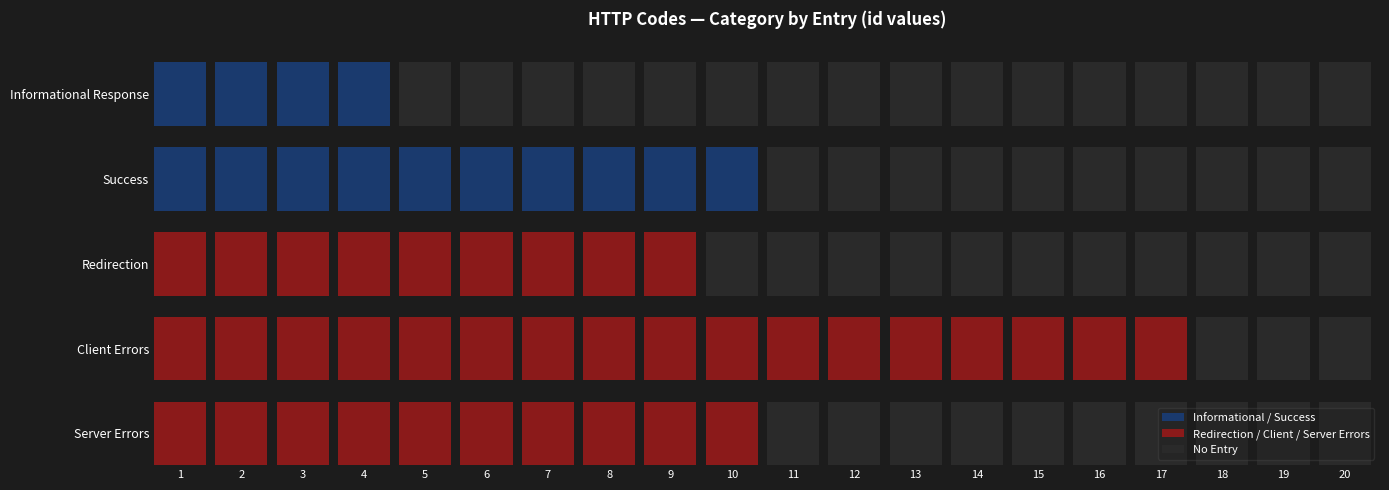

Rank the categories by Informational Response value from lowest to highest.

4, 5, 6, 7, 8, 9, 10, 11, 12, 13, 14, 15, 16, 17, 18, 19, 0, 1, 2, 3